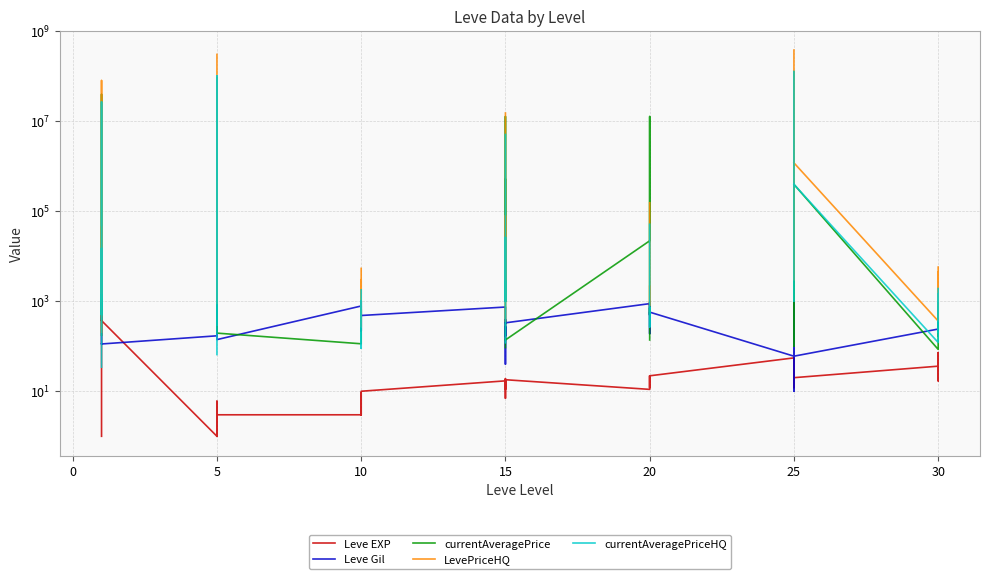

How many data points in currentAveragePrice are above 986?

16